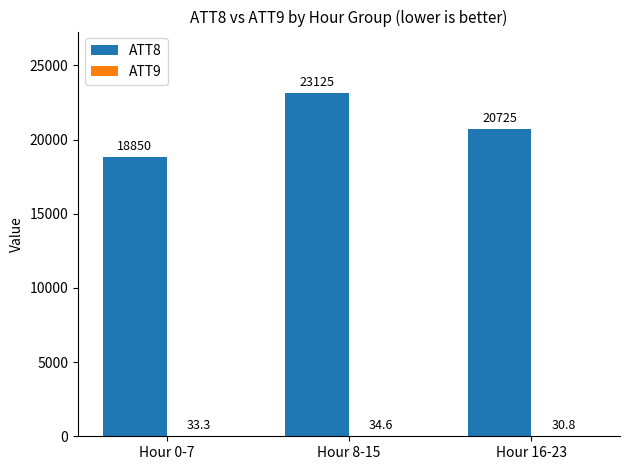

The value of ATT8 at Hour 8-15 is 11227.9. True or false?

False